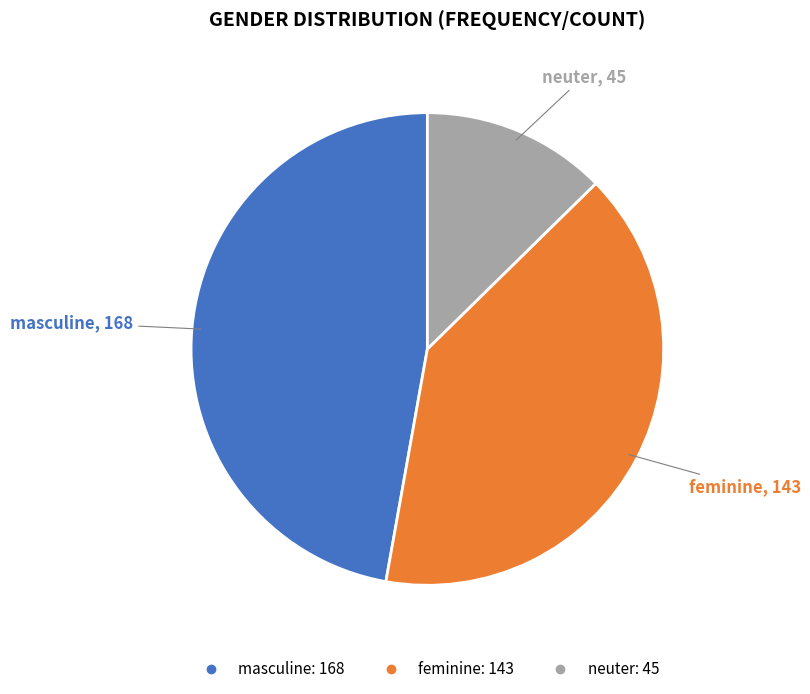

Which category has the smallest portion of the pie?

neuter